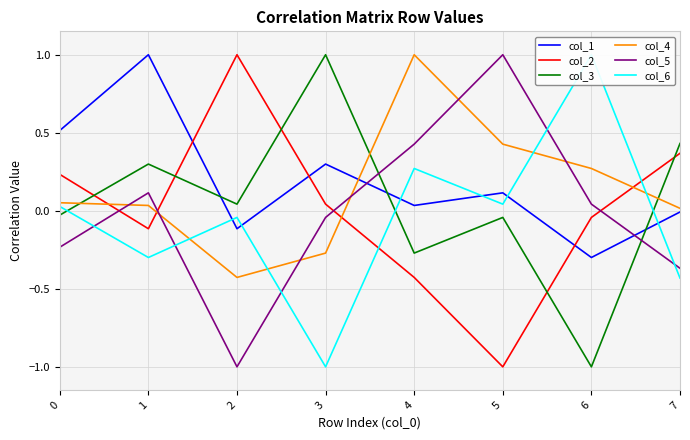

Reading left to right, transcribe all the data shown in this chart.

col_1: 0.5	1.0	-0.1	0.3	0.0	0.1	-0.3	-0.0
col_2: 0.2	-0.1	1.0	0.0	-0.4	-1.0	-0.0	0.4
col_3: -0.0	0.3	0.0	1.0	-0.3	-0.0	-1.0	0.4
col_4: 0.1	0.0	-0.4	-0.3	1.0	0.4	0.3	0.0
col_5: -0.2	0.1	-1.0	-0.0	0.4	1.0	0.0	-0.4
col_6: 0.0	-0.3	-0.0	-1.0	0.3	0.0	1.0	-0.4